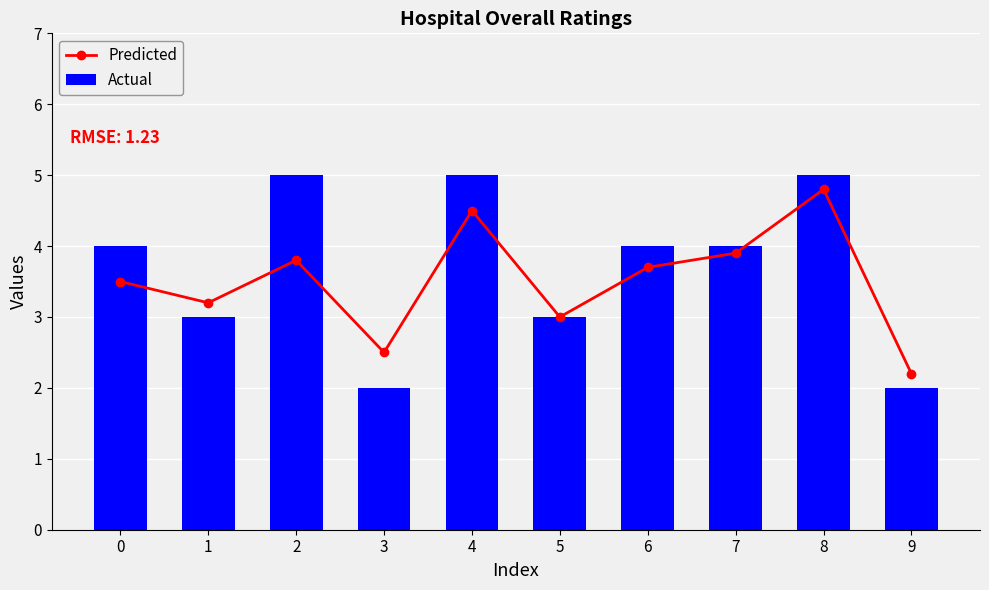

Reading left to right, transcribe all the data shown in this chart.

Predicted: 3.5	3.2	3.8	2.5	4.5	3.0	3.7	3.9	4.8	2.2
Actual: 4.0	3.0	5.0	2.0	5.0	3.0	4.0	4.0	5.0	2.0